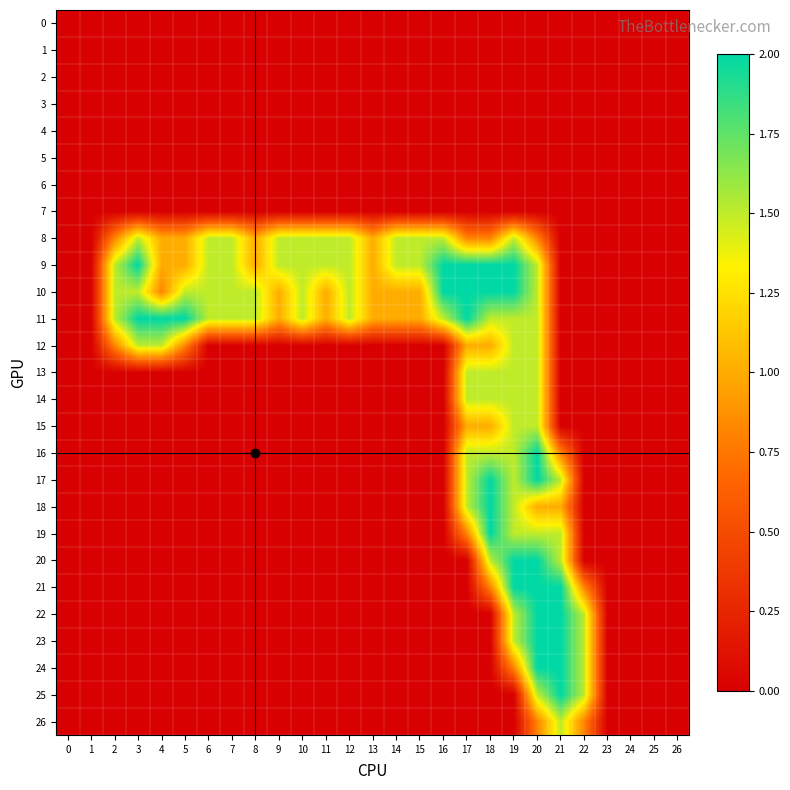

How many categories are shown in the chart?

27